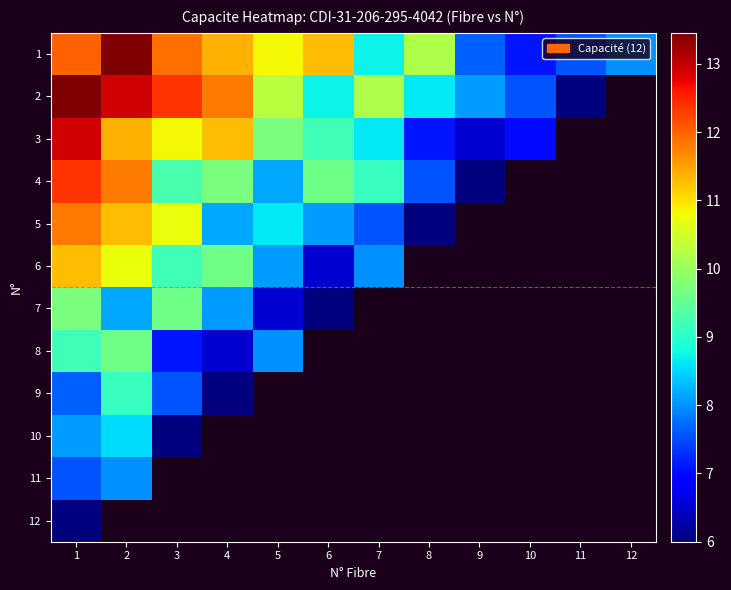

What is the smallest value displayed?

6.0